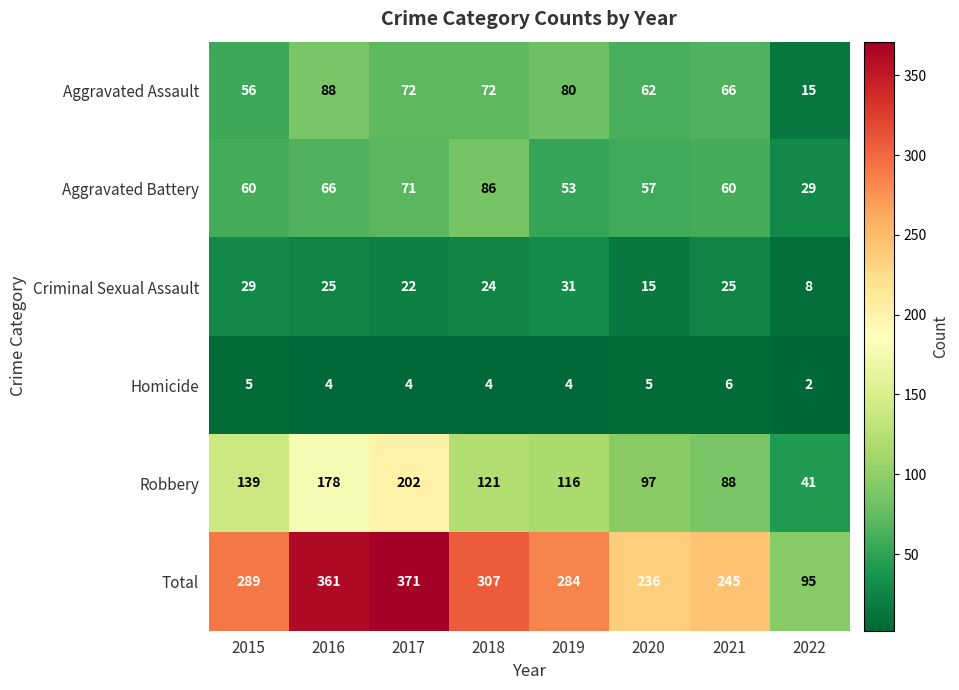

Read the Total value at 2018, to the nearest 10.

310